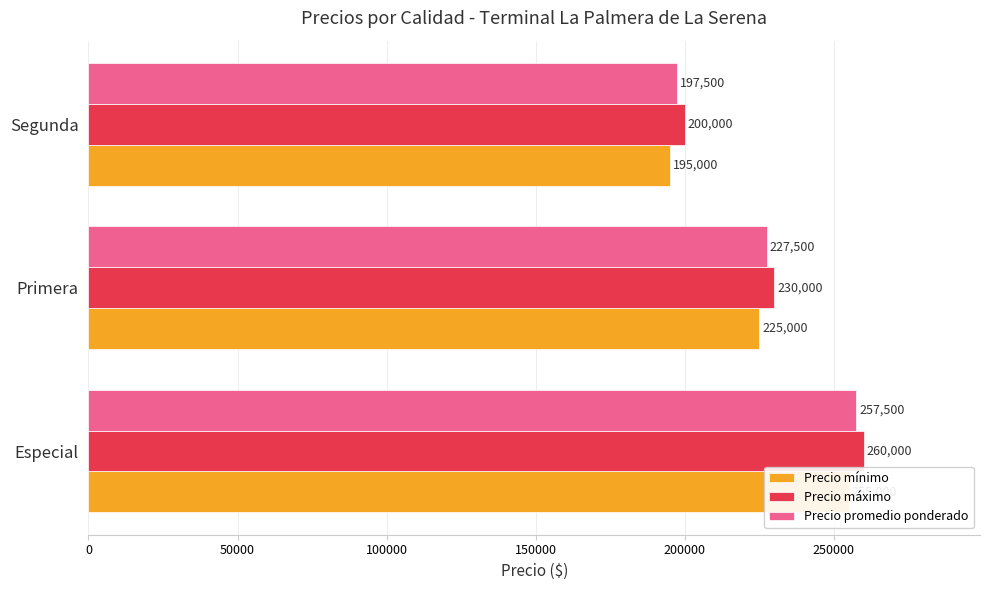

The Precio máximo series shows 260000 at Especial. True or false?

True